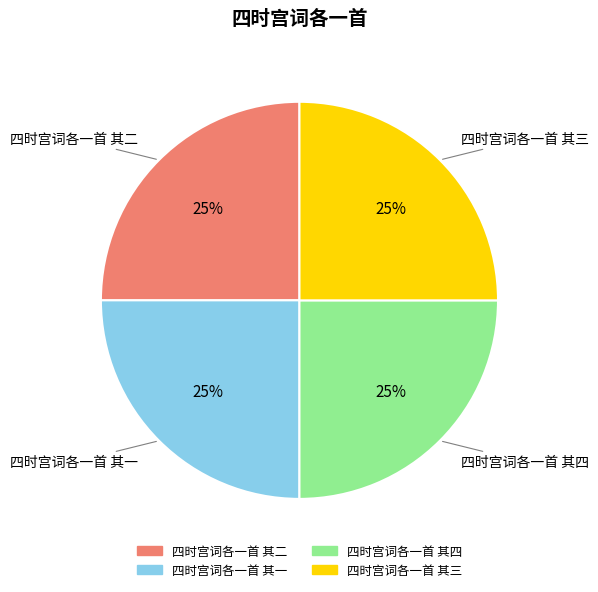

To the nearest percent, what percentage of the pie is 四时宫词各一首 其二?

25%